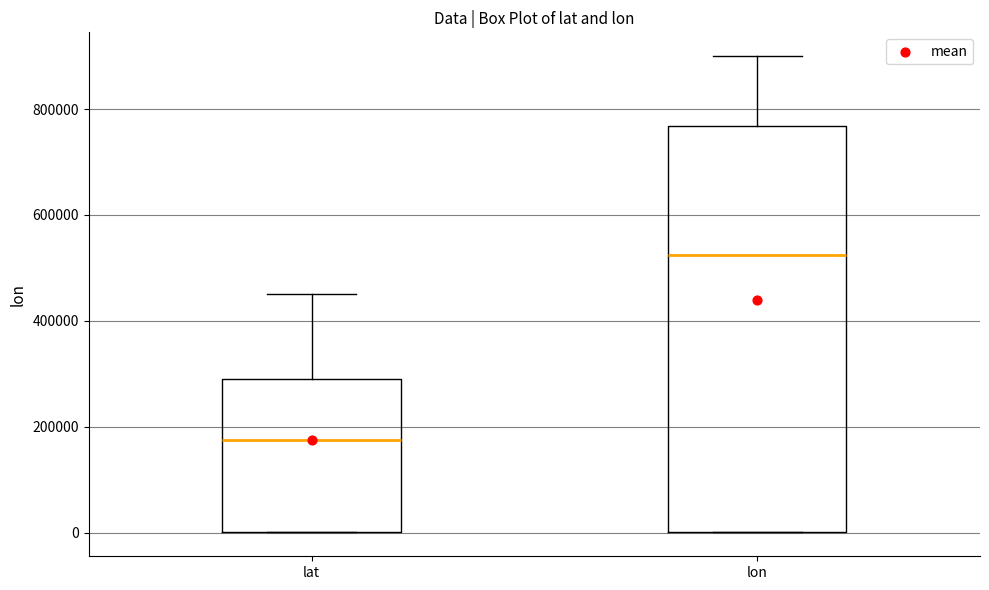

Where does the median line of the box for lon sit on the y-axis? The values are not printed on the chart, so give them approximately, as read against the axis.

520000